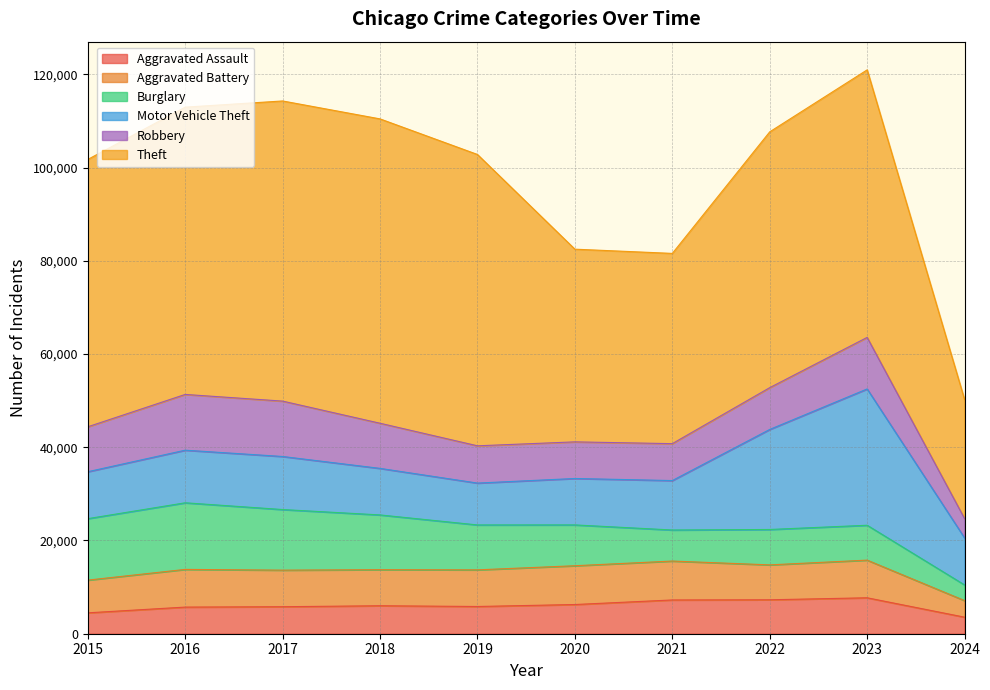

True or false: Theft and Aggravated Assault intersect in this chart.

False